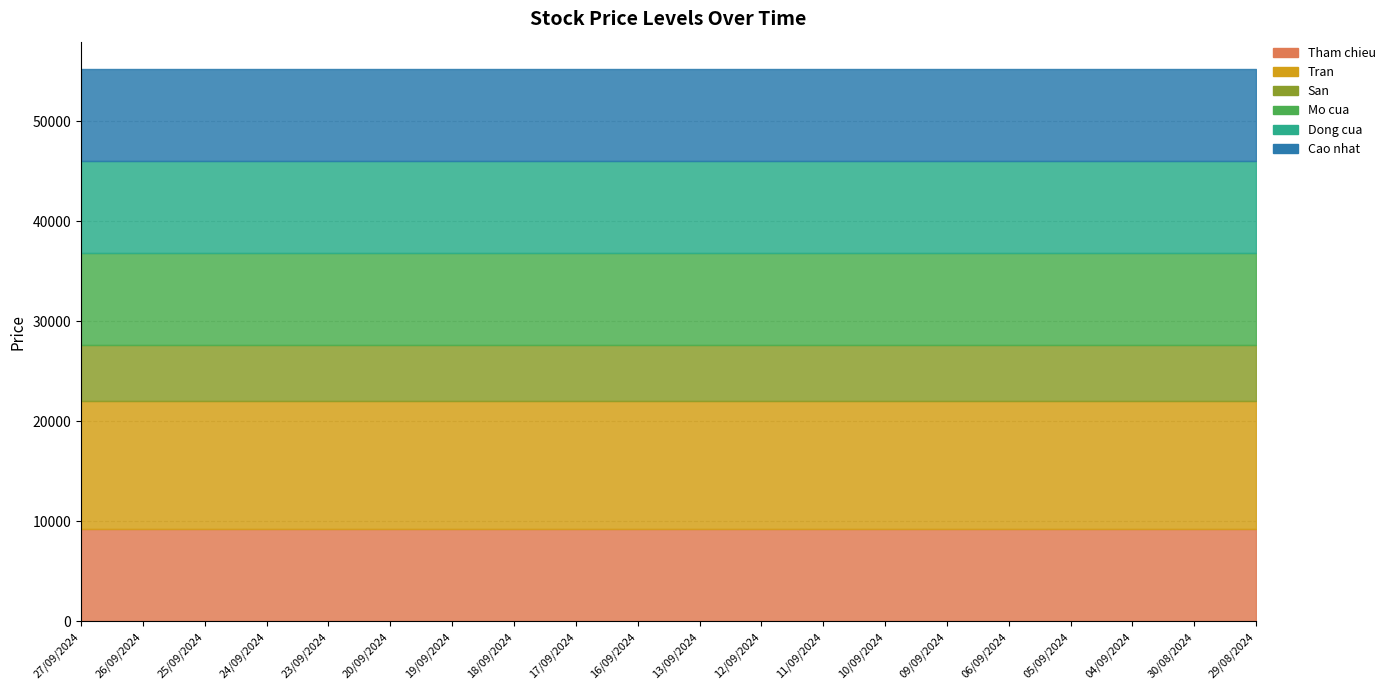

What is the difference between the highest and lowest values at 12/09/2024?

7200